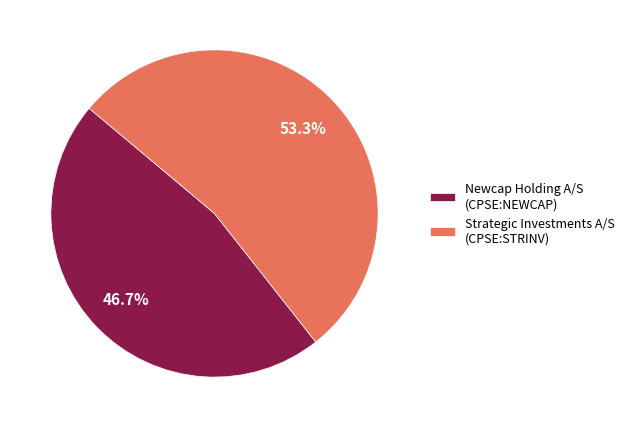

Which category has the biggest portion of the pie?

Strategic Investments A/S (CPSE:STRINV)